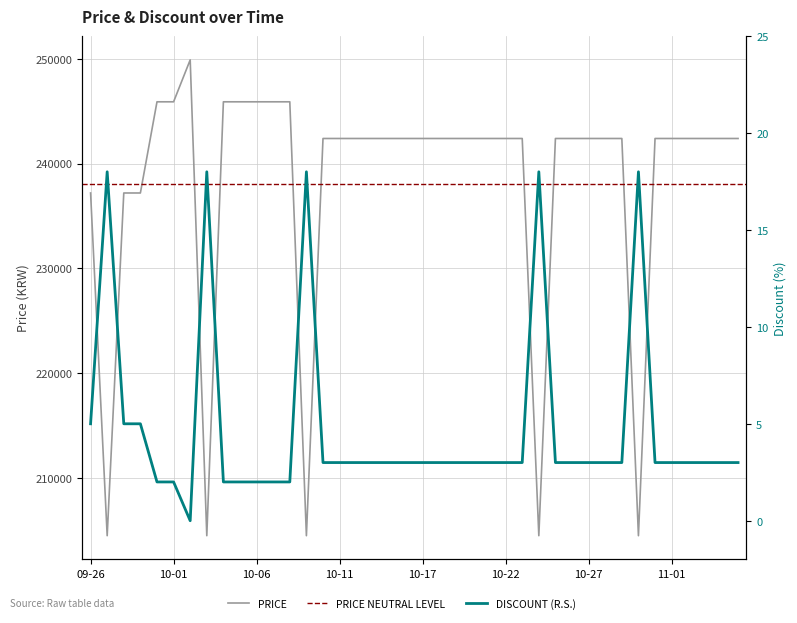

In Price, how many points are higher than both neighbors (excluding endpoints)?

1